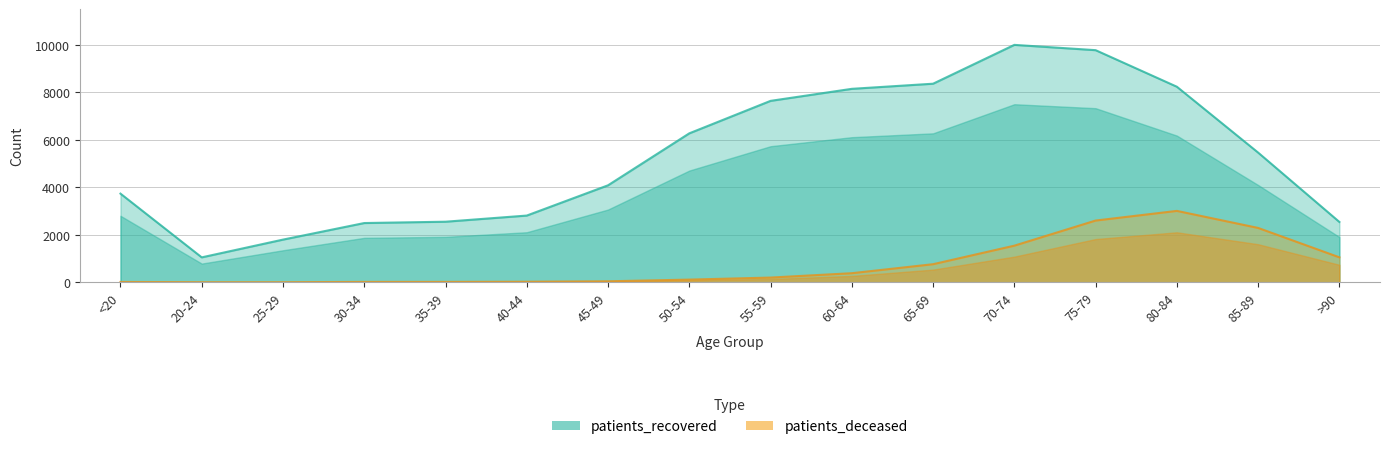

What is the minimum value for patients_recovered?

1049